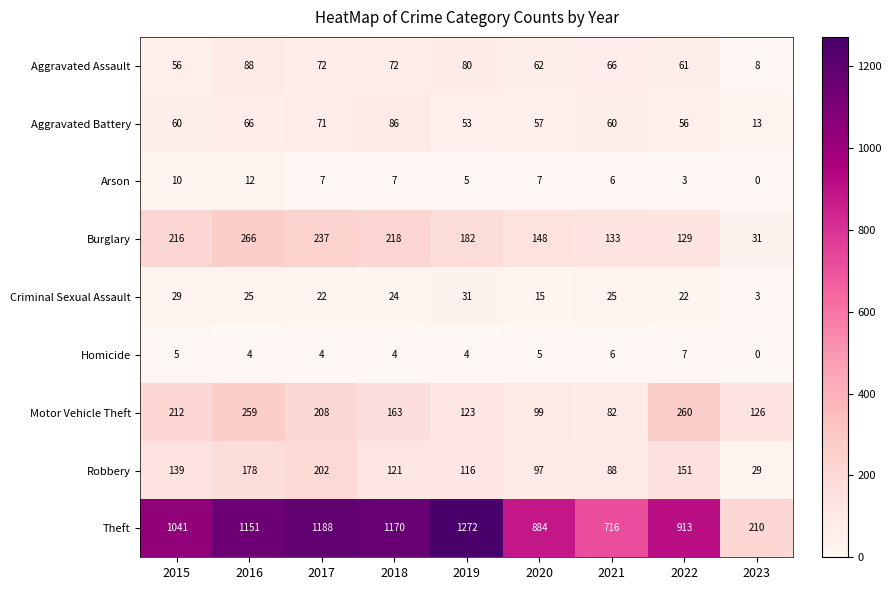

What is the difference between the maximum and second lowest values in the Theft series?

556